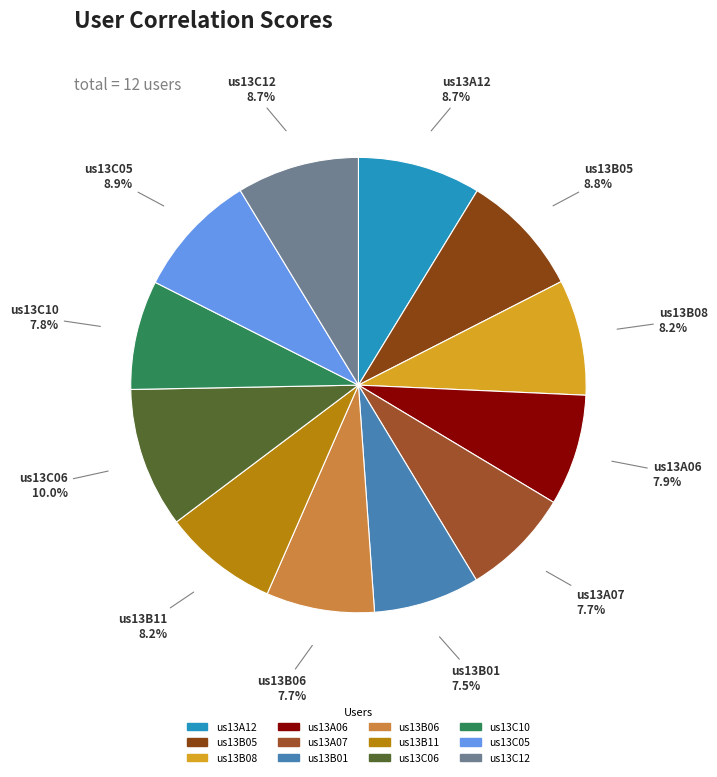

The us13C12 slice represents 9% of the pie. True or false?

True